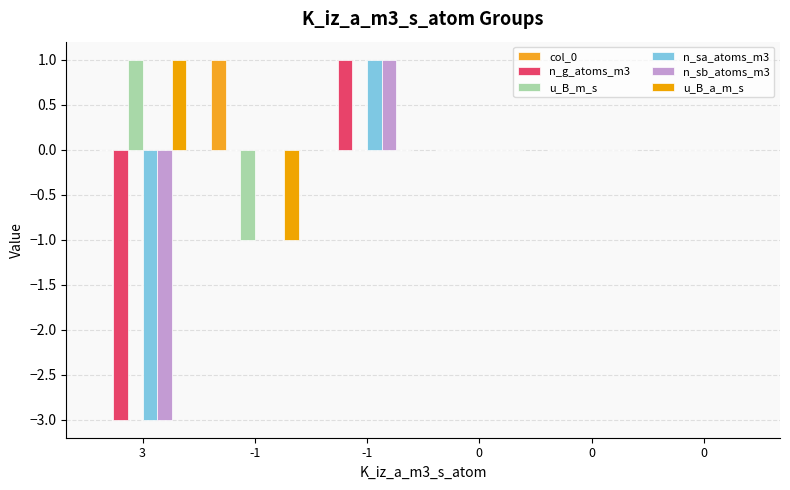

Are the bars horizontal?

No